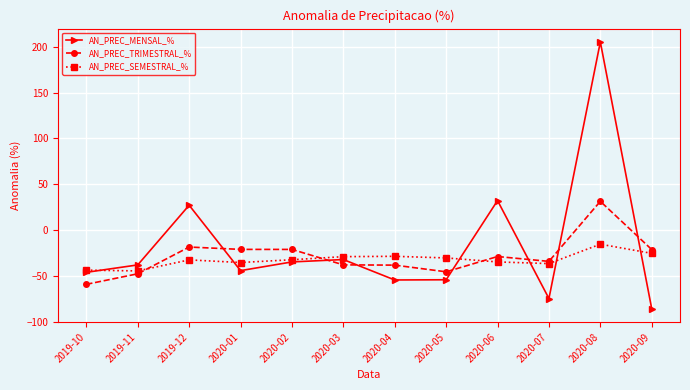

The AN_PREC_TRIMESTRAL_% series shows -47.8 at 2019-11. True or false?

True